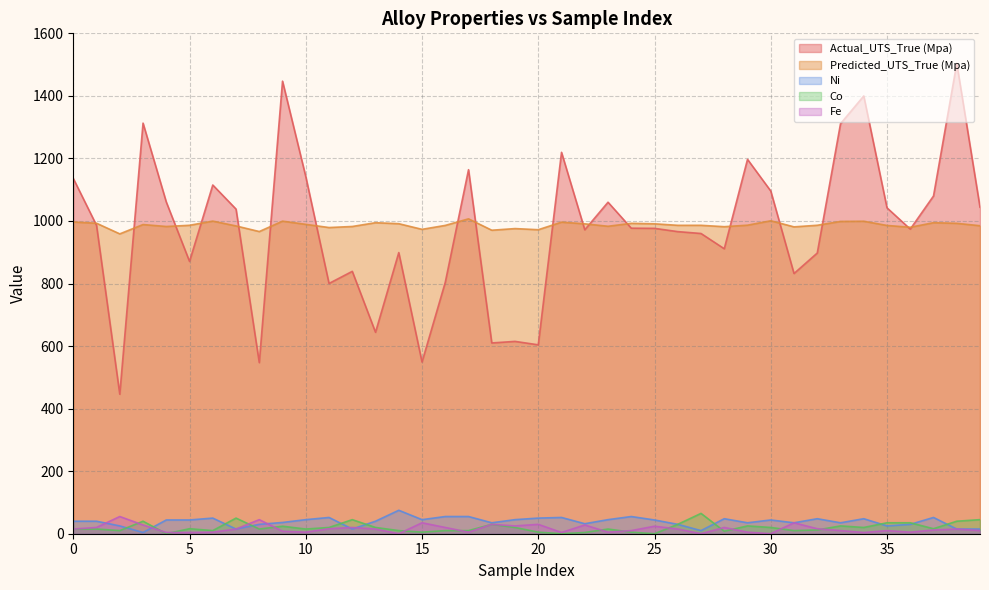

How many categories are shown in the chart?

40